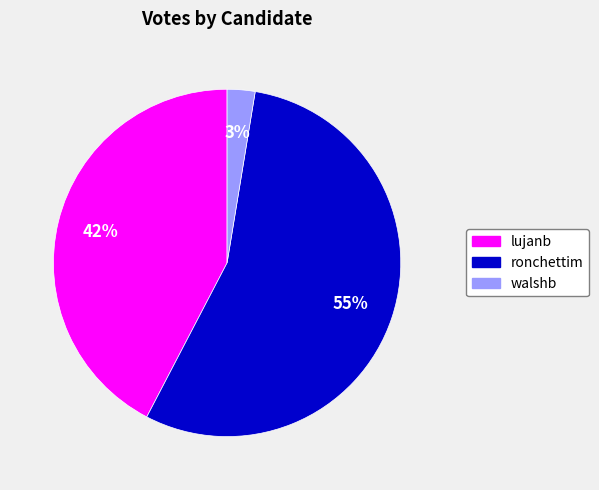

What percentage is the walshb slice, to the nearest percent?

3%